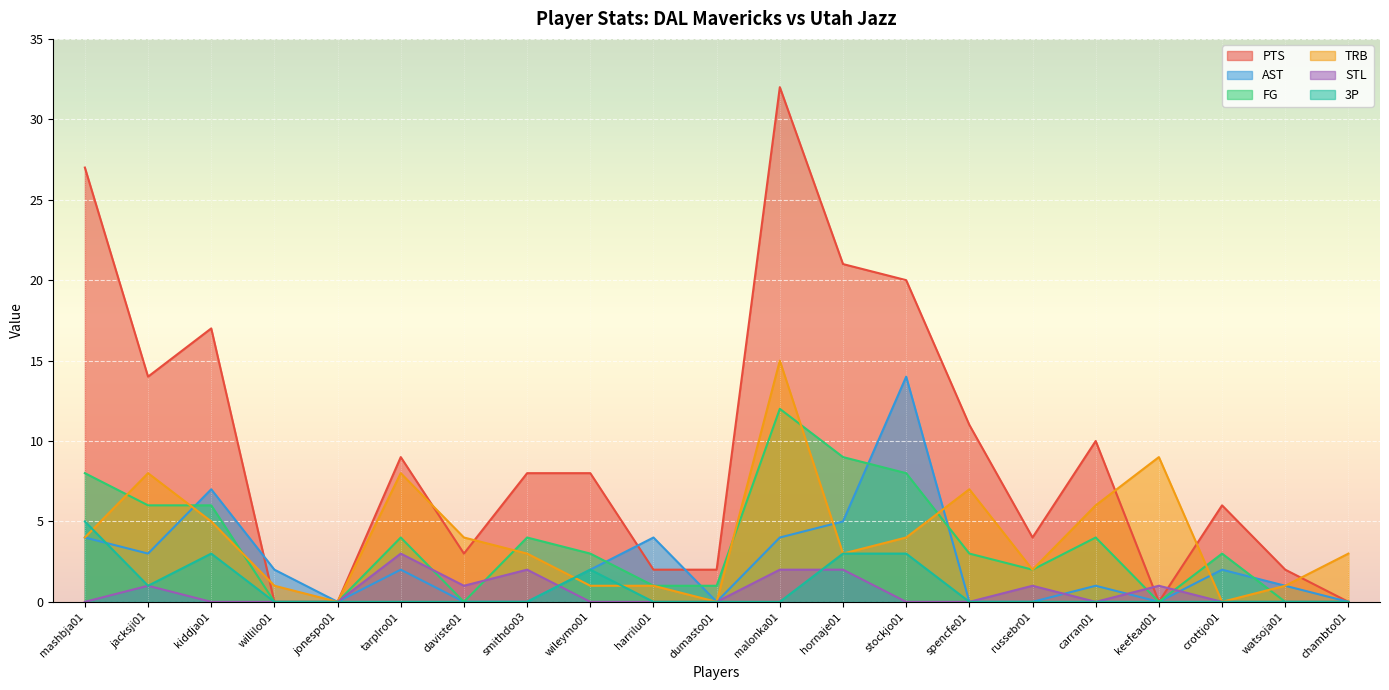

What are all the series names shown in the legend?

PTS, AST, FG, TRB, STL, 3P